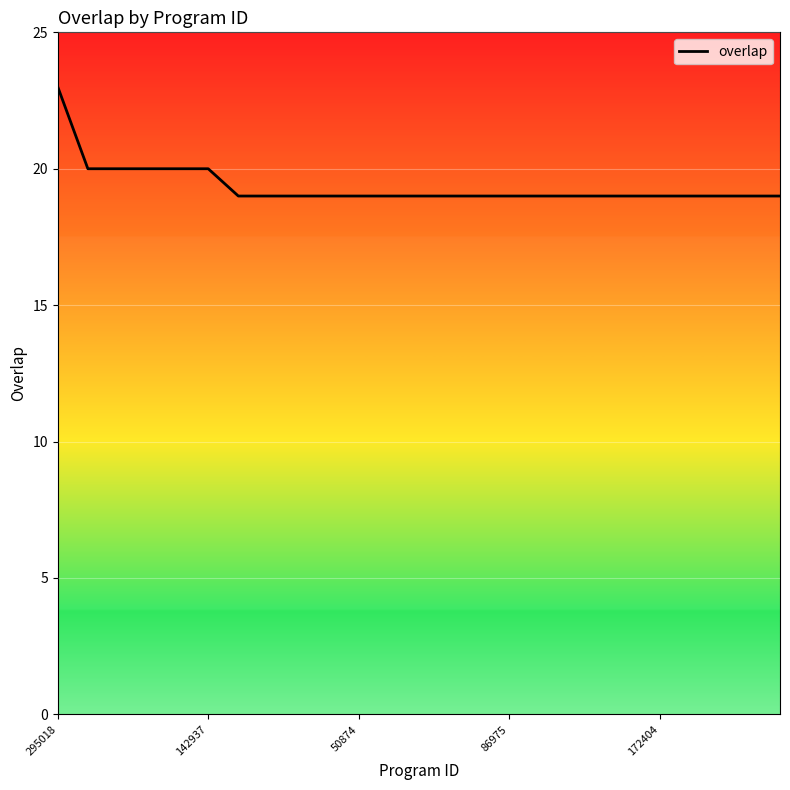

What is the difference between the maximum and minimum values?

4